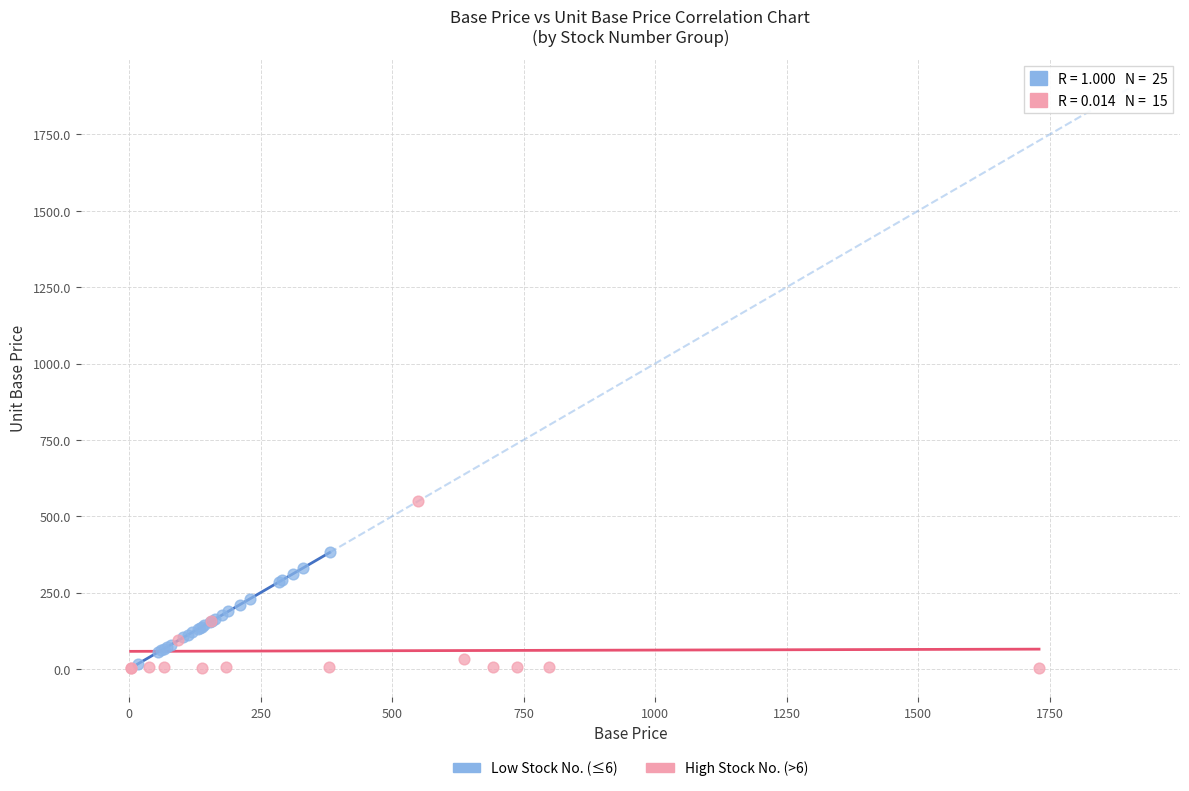

Which series has the largest Y range (max minus min)?

High Stock No. (>6)